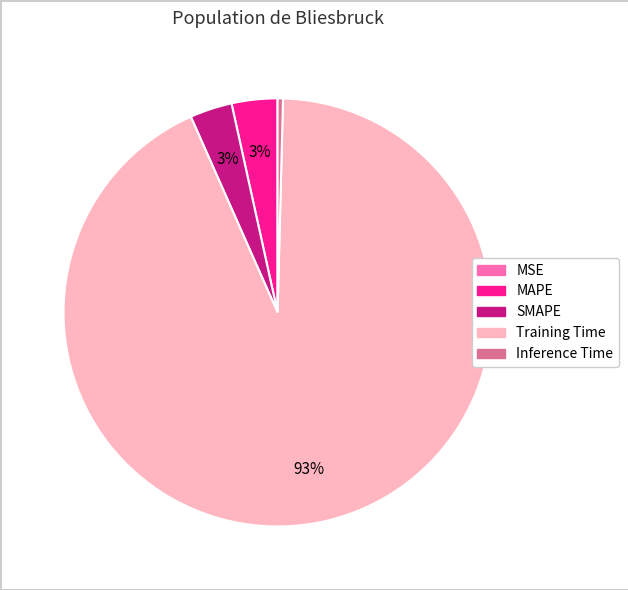

To the nearest percent, what is the average slice percentage?

20%